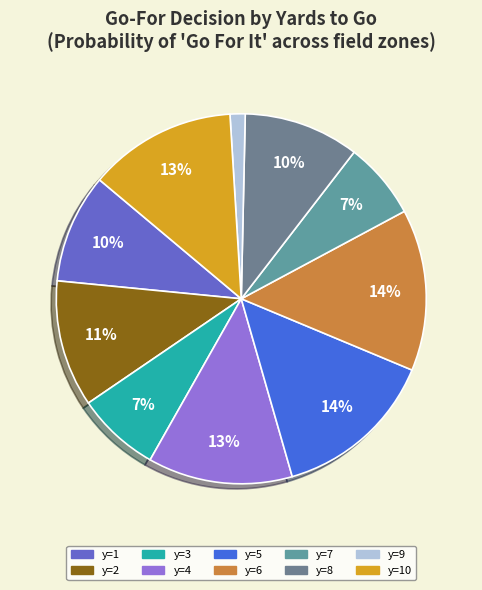

Is there any slice that represents more than half of the pie?

No